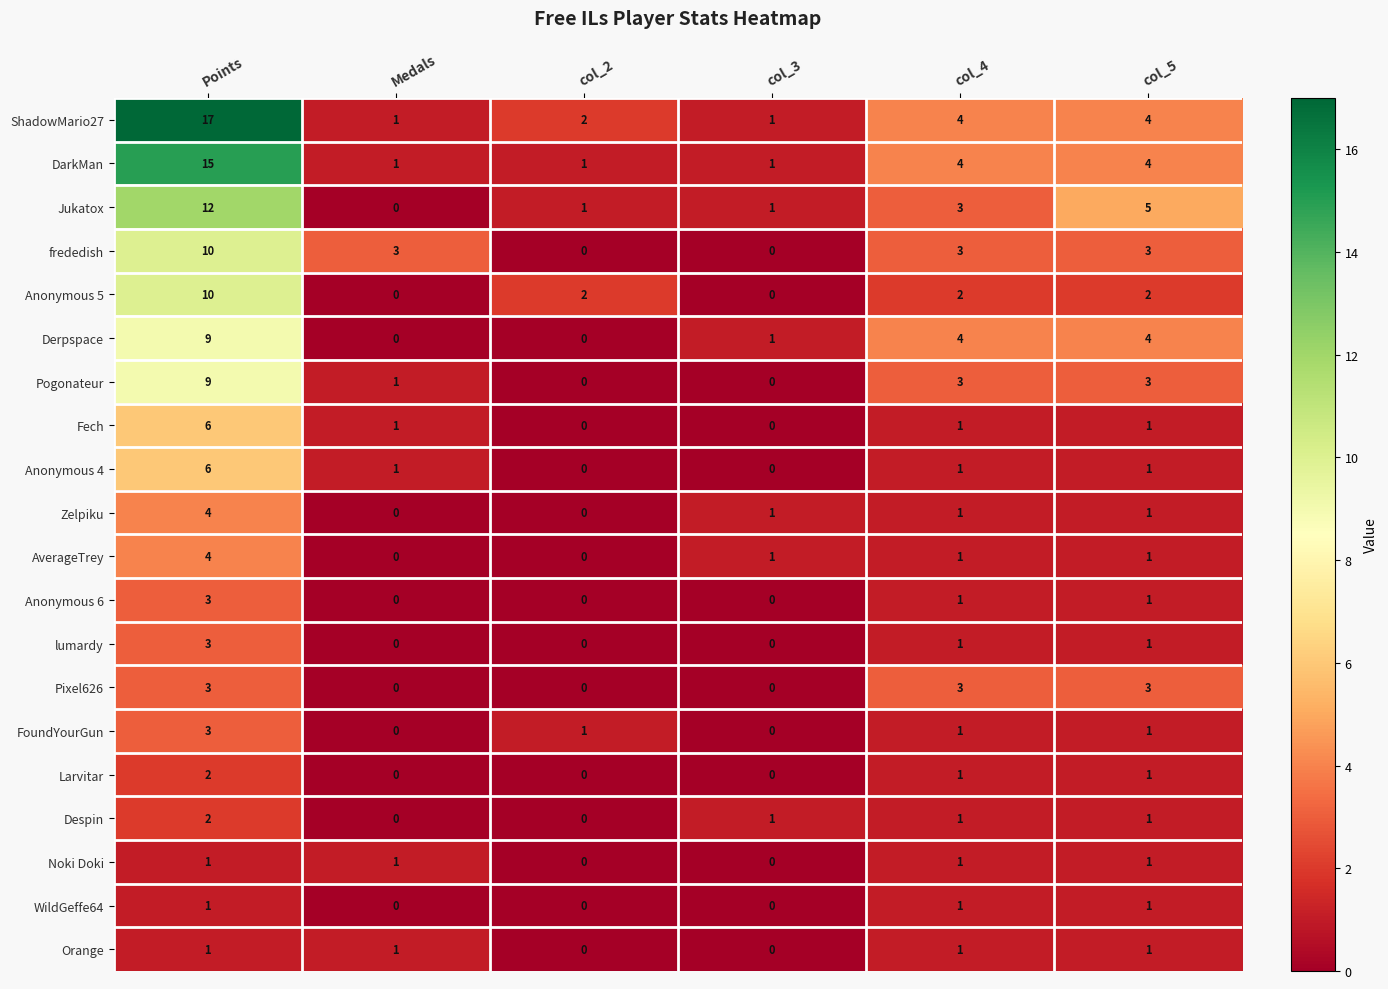

What is the spread (max minus min) of values at col_3?

1